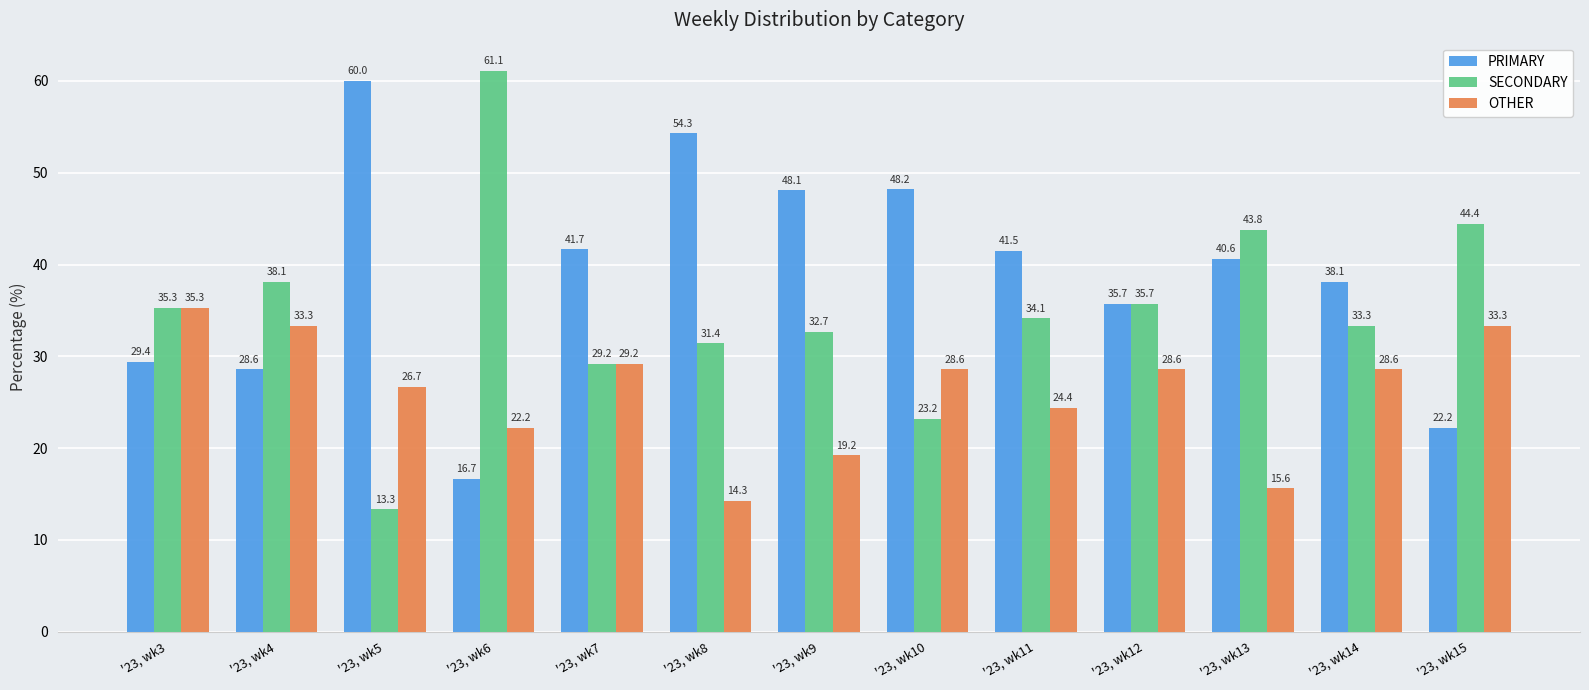

Is it true that OTHER equals 15.5 at '23, wk6?

False